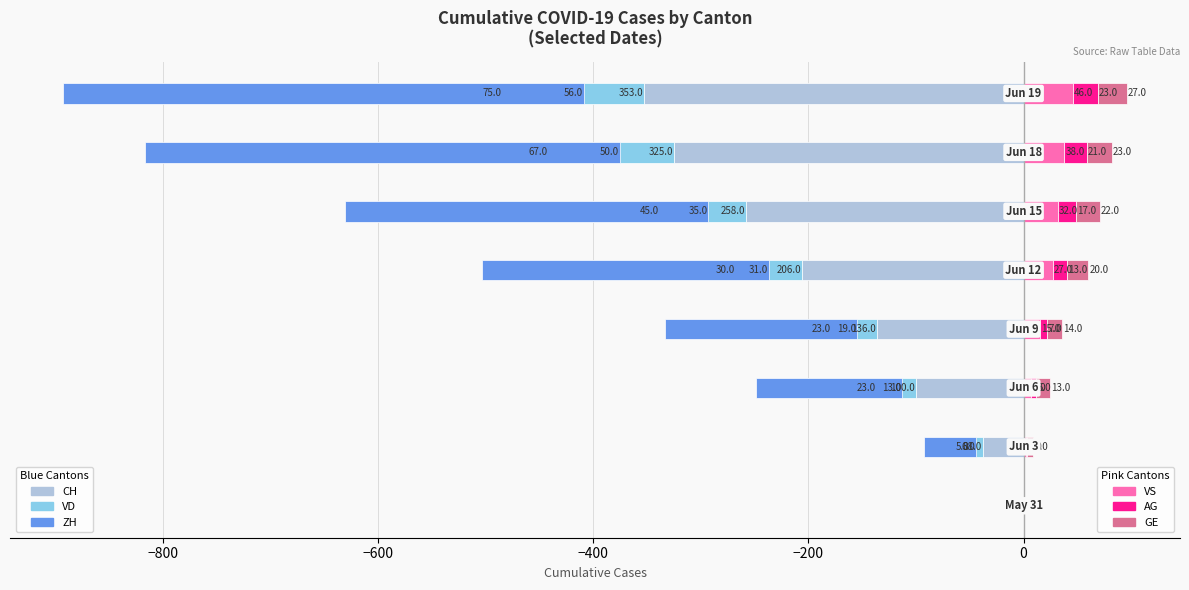

What is the average value of the CH series?

-177